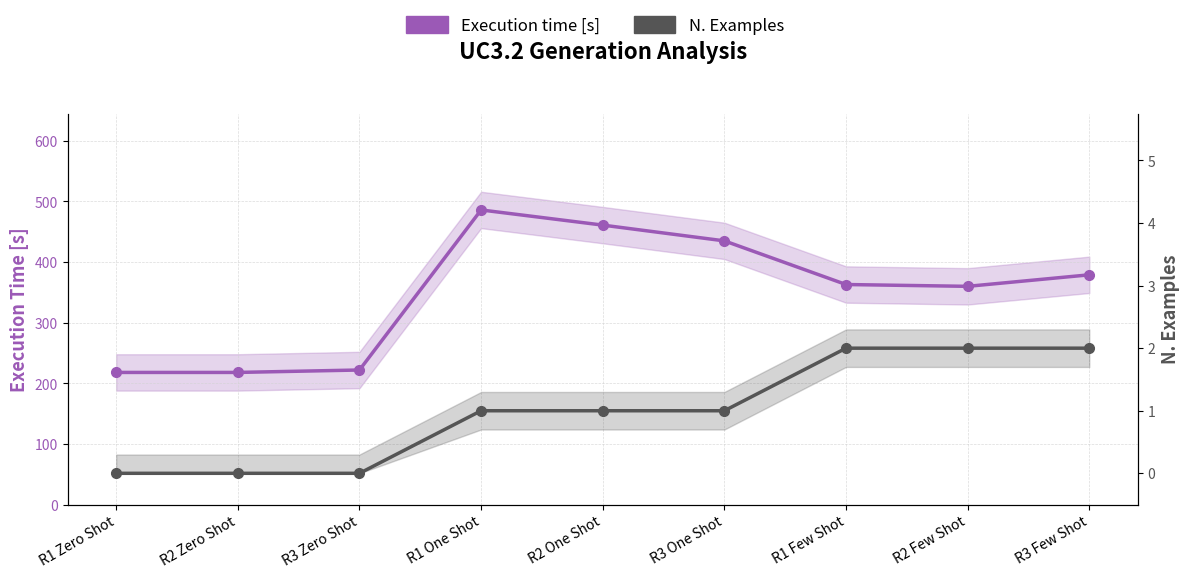

Does the chart have visible grid lines?

Yes